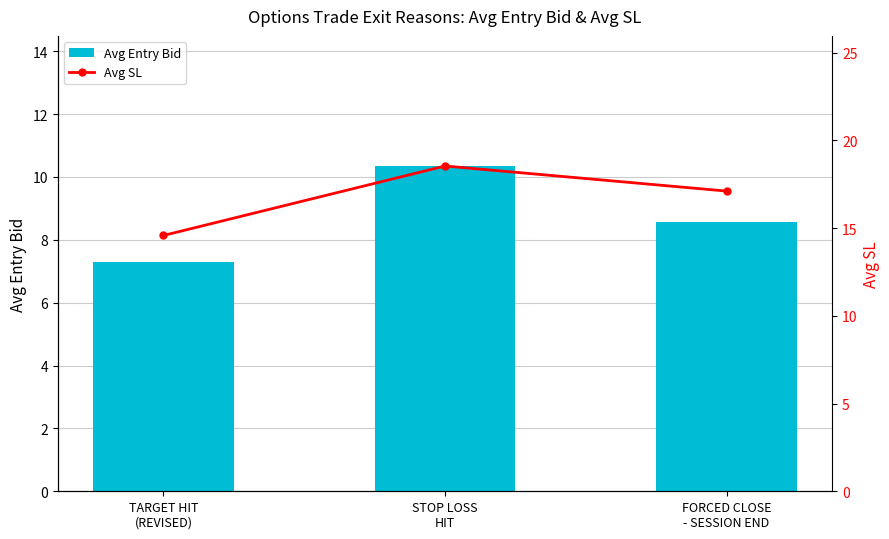

Reading left to right, extract all data points from this chart.

Avg Entry Bid: TARGET HIT
(REVISED)=7.3	STOP LOSS
HIT=10.3	FORCED CLOSE
- SESSION END=8.6
Avg SL: TARGET HIT
(REVISED)=14.6	STOP LOSS
HIT=18.5	FORCED CLOSE
- SESSION END=17.1